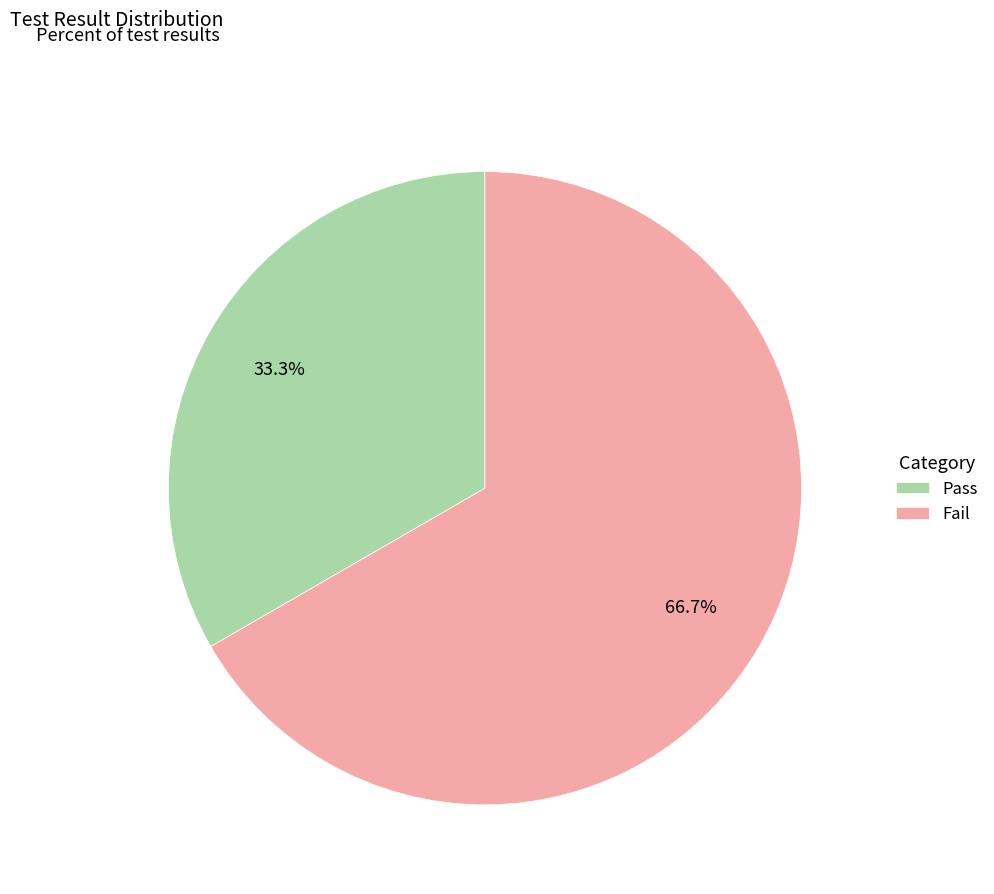

Does Pass account for over 50% of the chart?

No